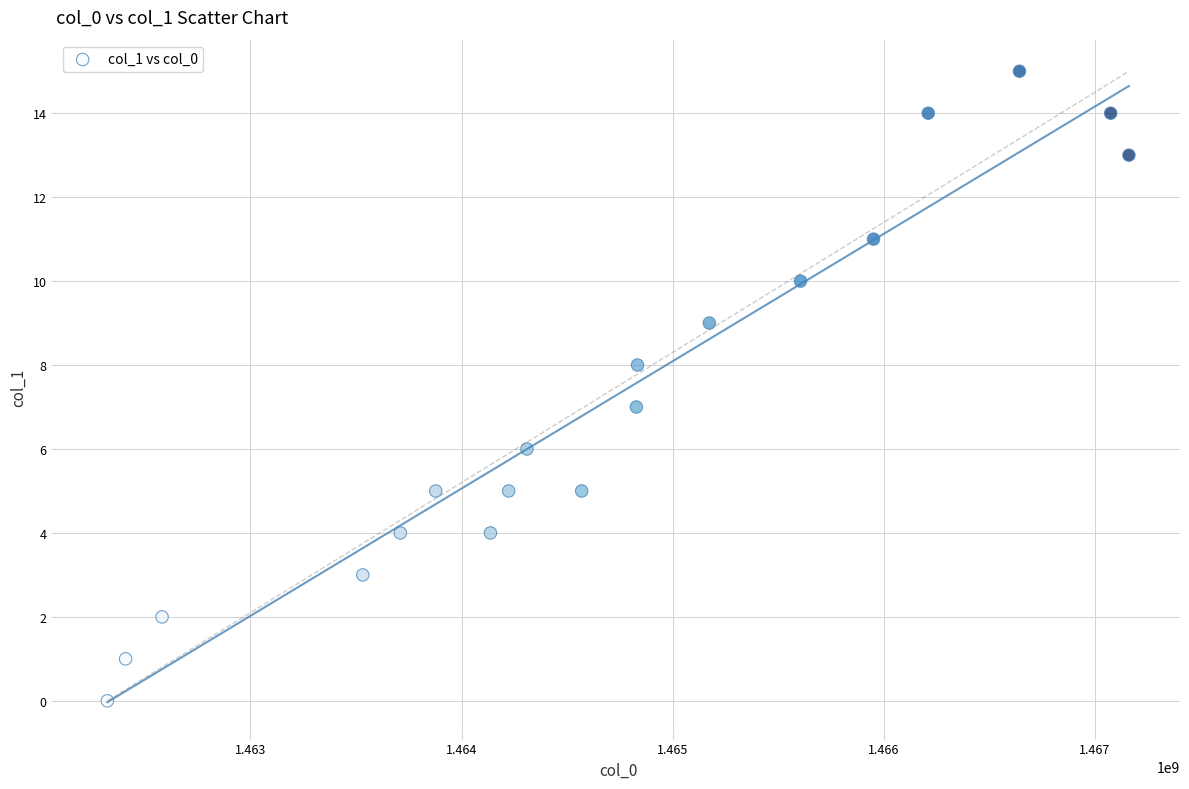

What is the range of X values (max minus min)?

4838406